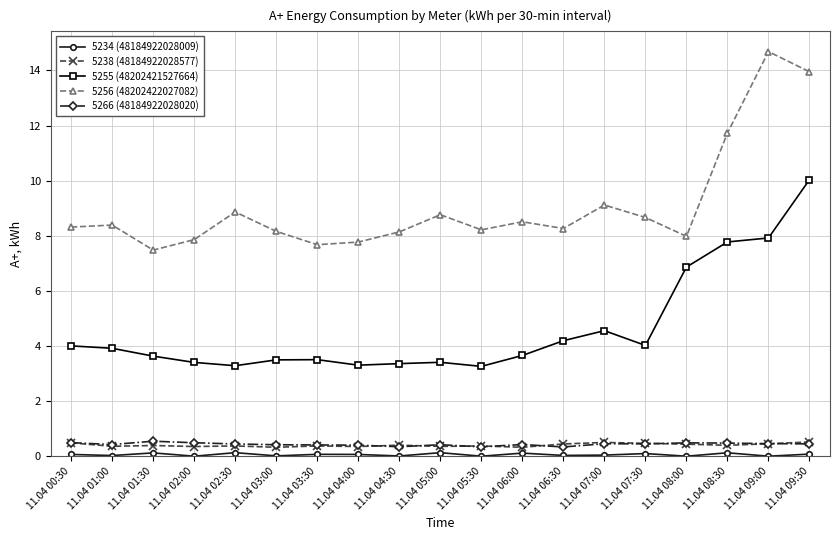

At which label is 5255 (48202421527664) closest to 6?

11.04 08:00